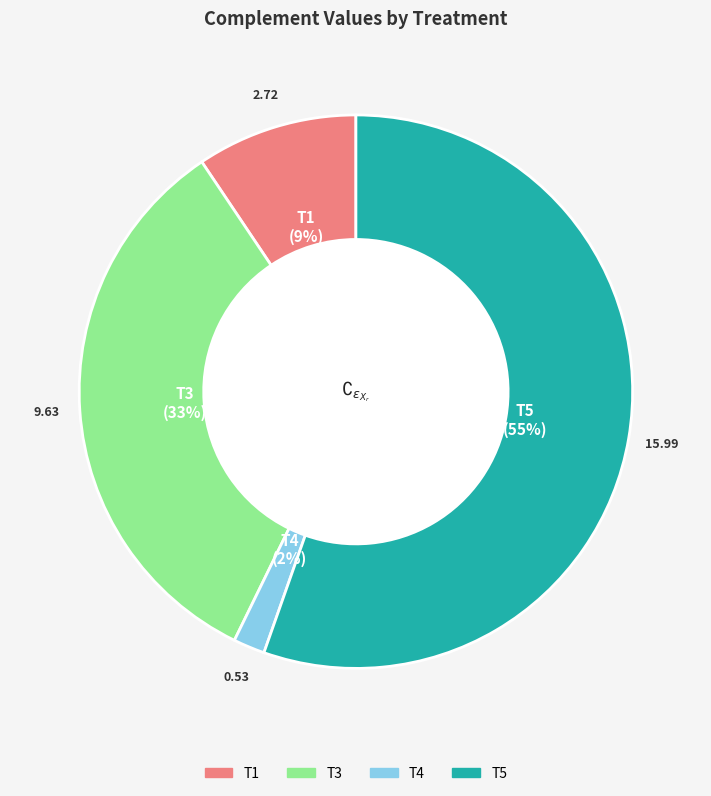

Do T1 and T4 together represent more than half of the pie?

No